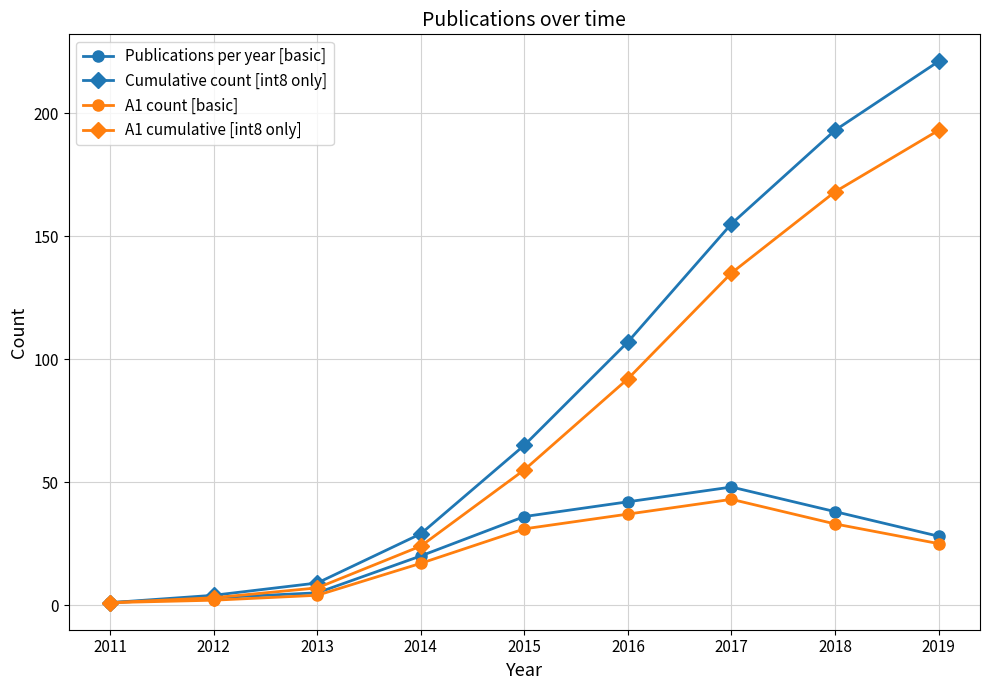

True or false: A1 cumulative [int8 only] has more than 0 interior local peaks.

False